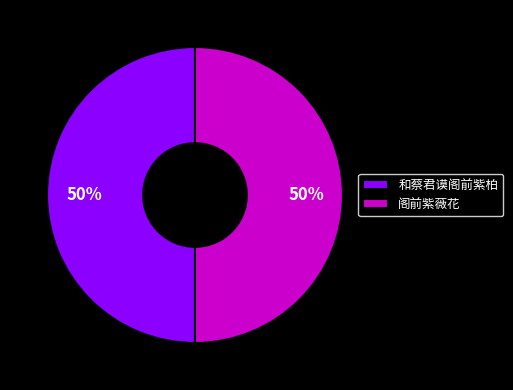

True or false: 和蔡君谟阁前紫柏 accounts for 50% of the total.

True